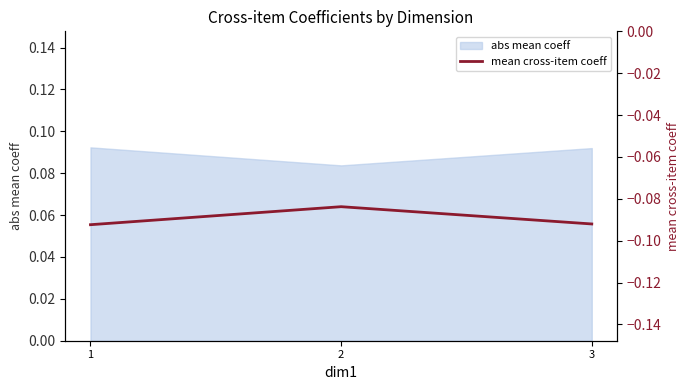

What is the value of the 3rd point from the left?

-0.1